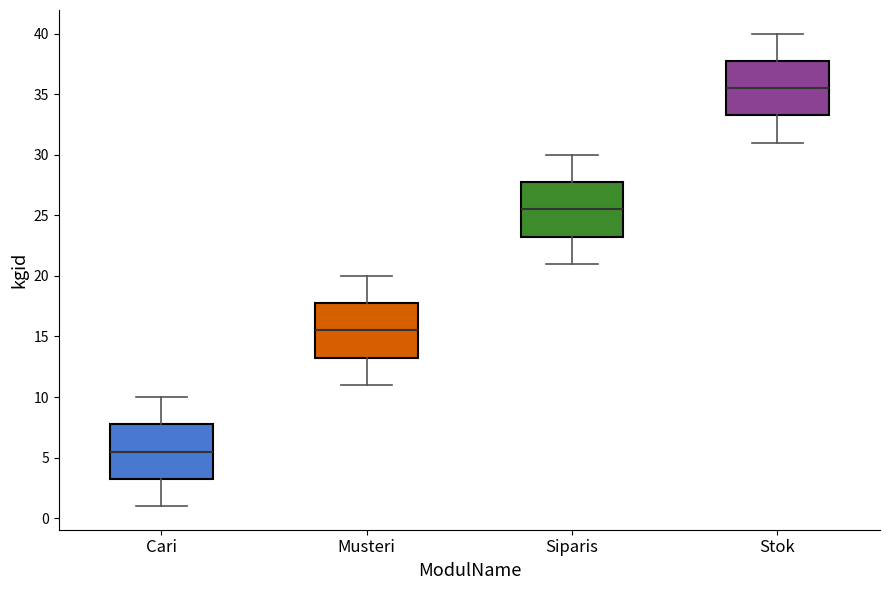

Reading left to right, transcribe this box plot: for each box, give where its median line is, the range the box spans, and where its two whiskers end, as read against the y-axis. The values are not printed on the chart, so give them approximately, as read against the axis.

Cari: median 5.5, box 3.5 to 8.0, whiskers 1.0 to 10.0
Musteri: median 15.5, box 13.5 to 18.0, whiskers 11.0 to 20.0
Siparis: median 25.5, box 23.5 to 28.0, whiskers 21.0 to 30.0
Stok: median 35.5, box 33.5 to 38.0, whiskers 31.0 to 40.0